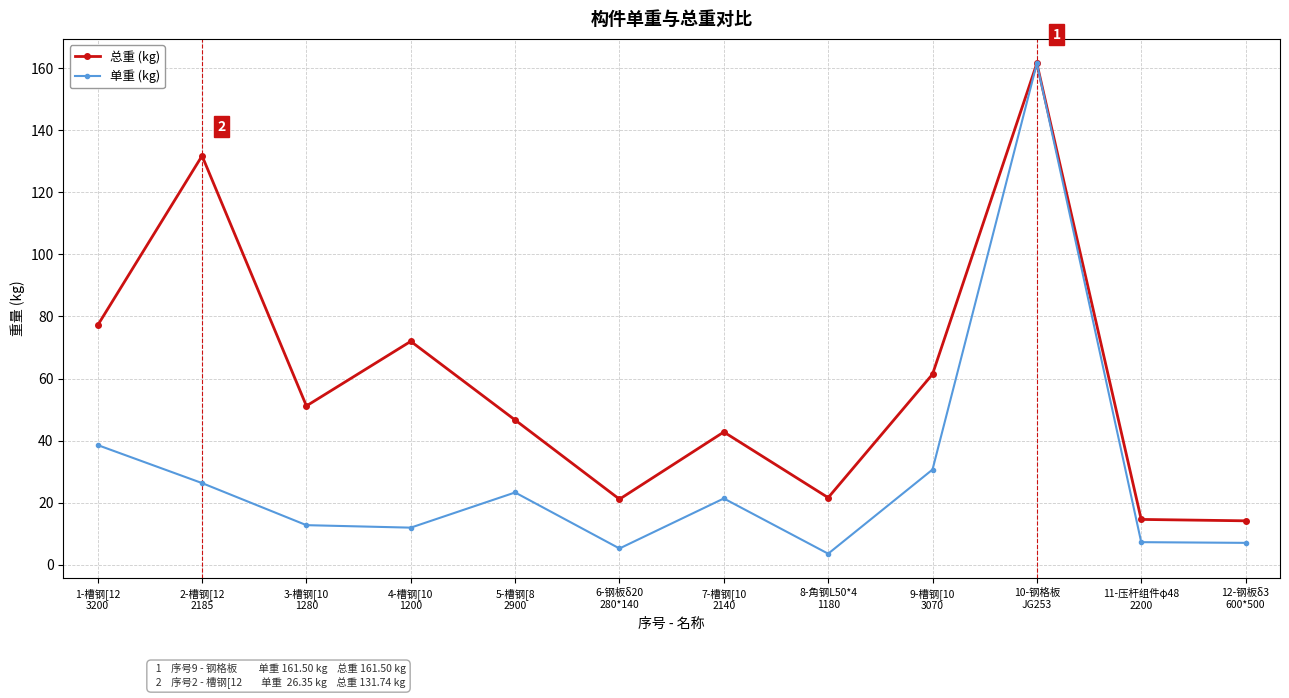

What is the total value across all series at 8-角钢L50*4
1180?

25.3